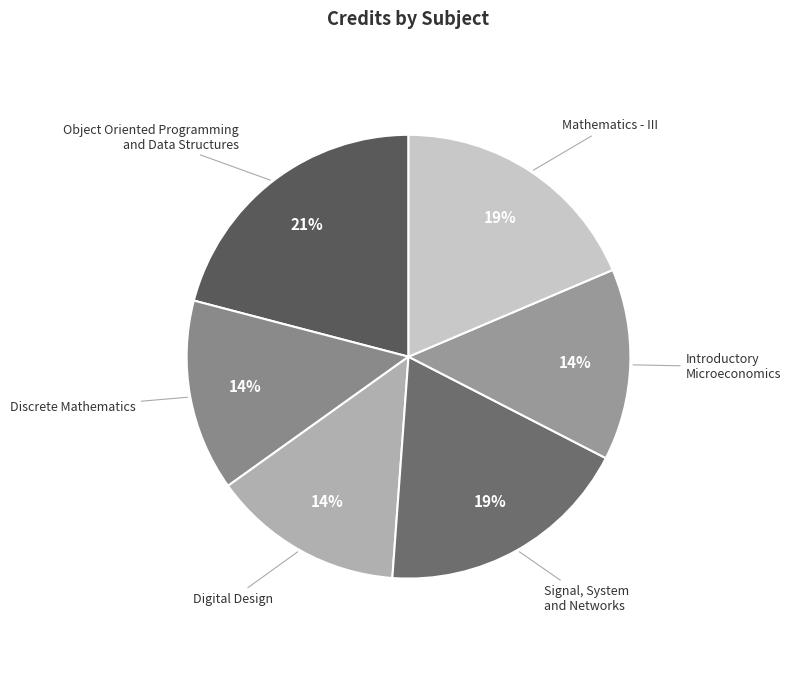

How many slices are in this pie chart?

6